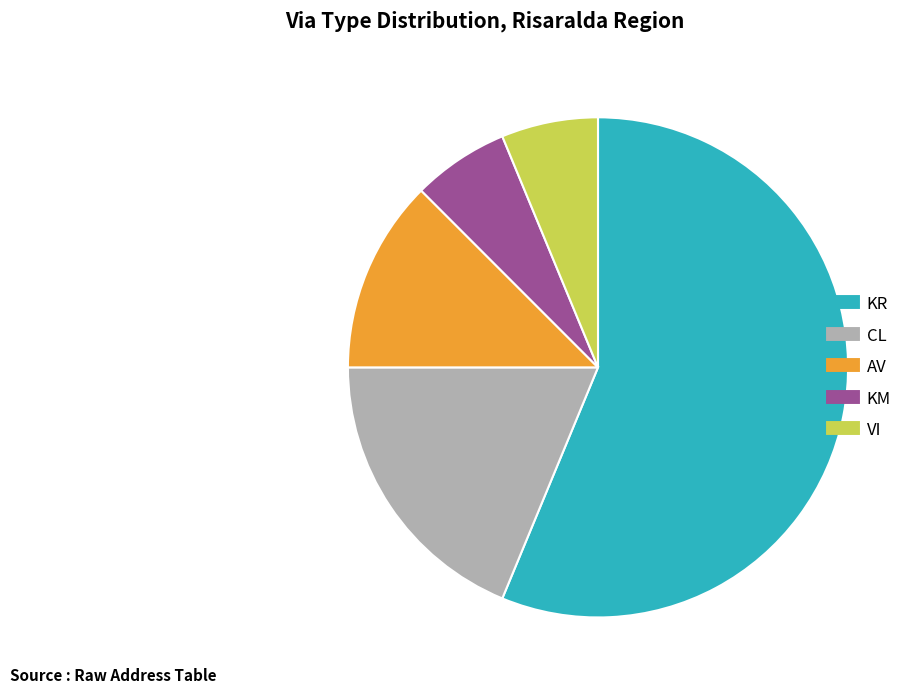

Approximately how many times larger is the value at CL compared to KR?

0.3